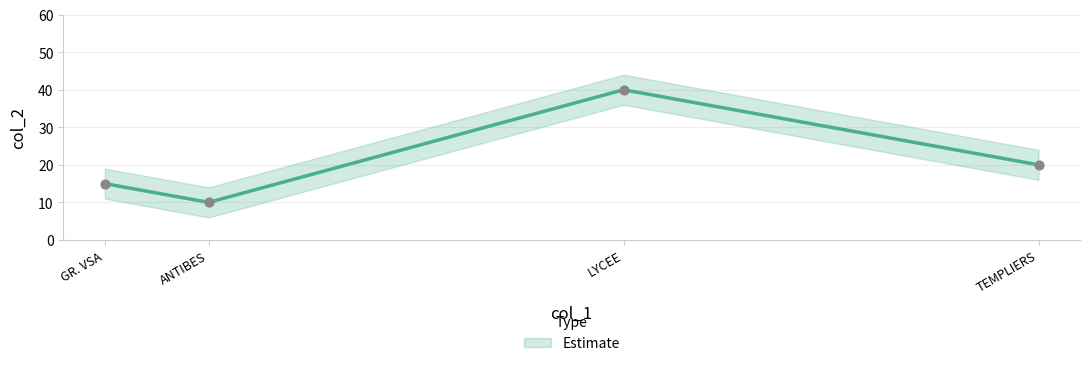

Which has a higher value, LYCEE or TEMPLIERS?

LYCEE